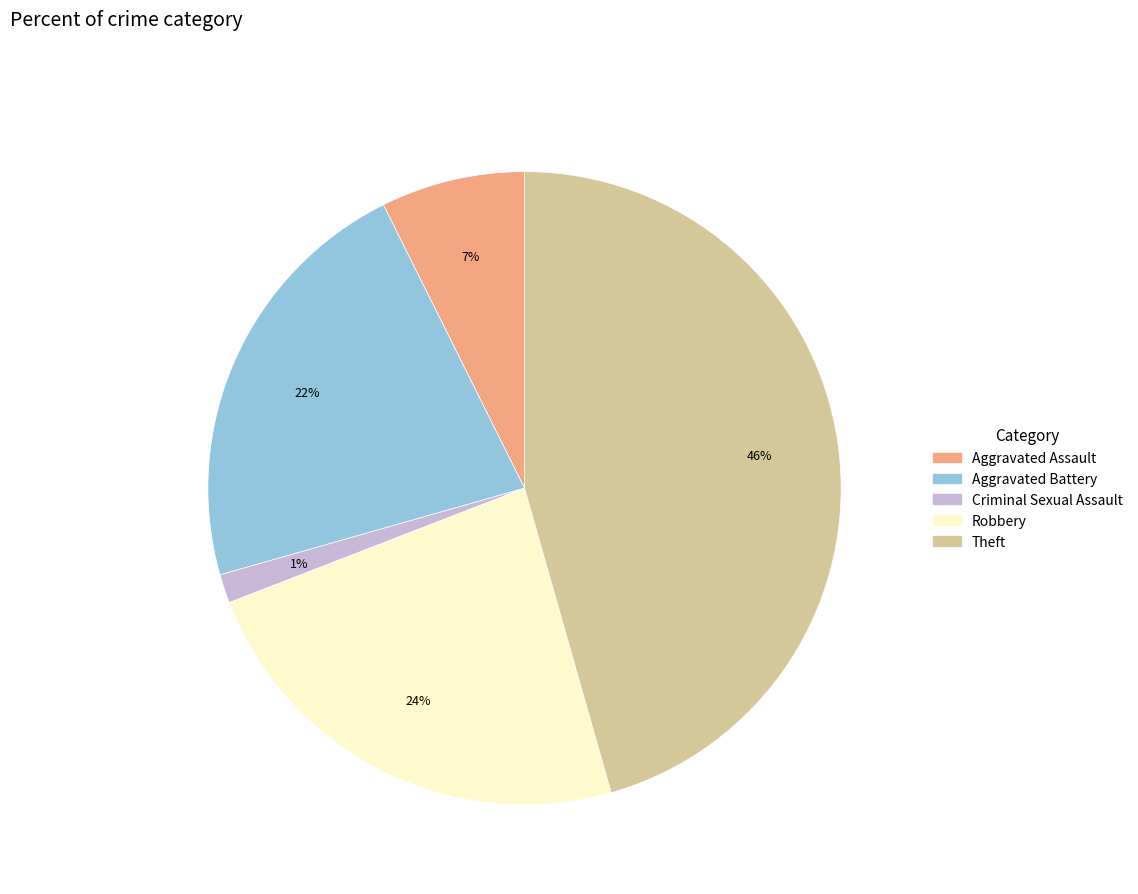

To the nearest percent, what is the average slice percentage?

20%